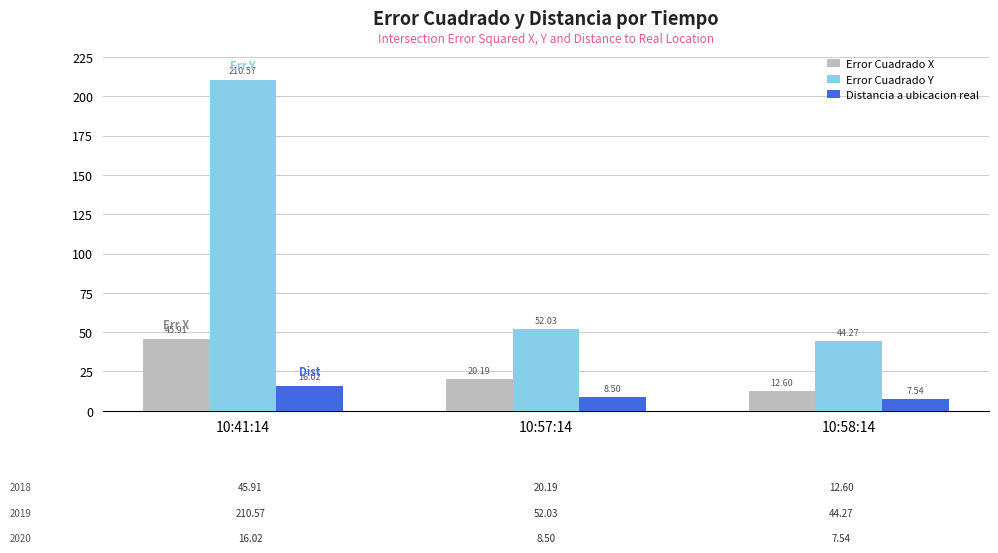

At 10:57:14, list the series in order from largest to smallest.

Error Cuadrado Y, Error Cuadrado X, Distancia a ubicacion real